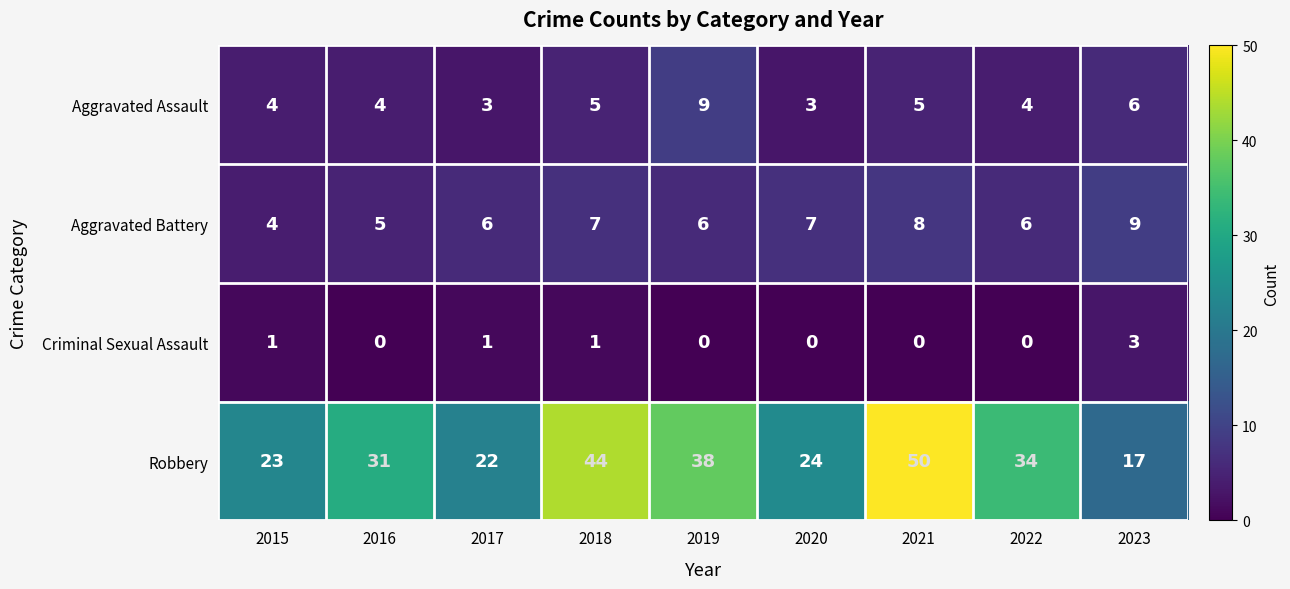

How many Aggravated Assault values are between 4 and 5?

5